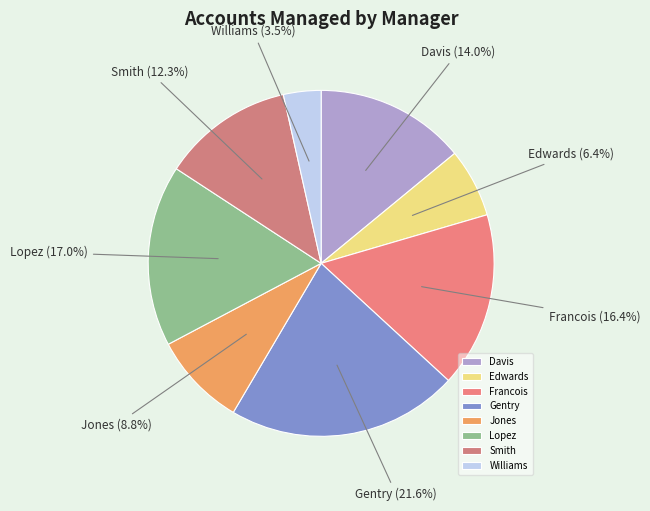

To the nearest percent, what is the combined percentage of Francois and Edwards?

23%